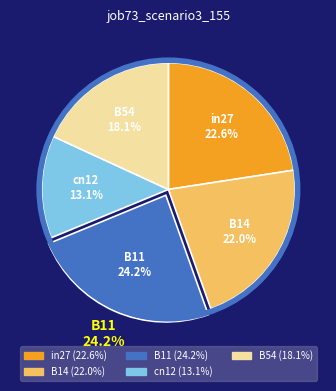

What percentage is the in27 slice, to the nearest percent?

23%